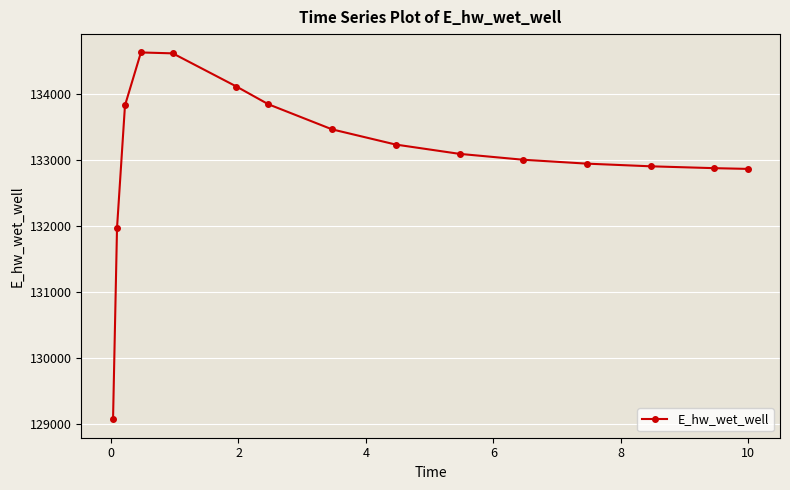

What is the maximum value shown in the chart?

134632.1